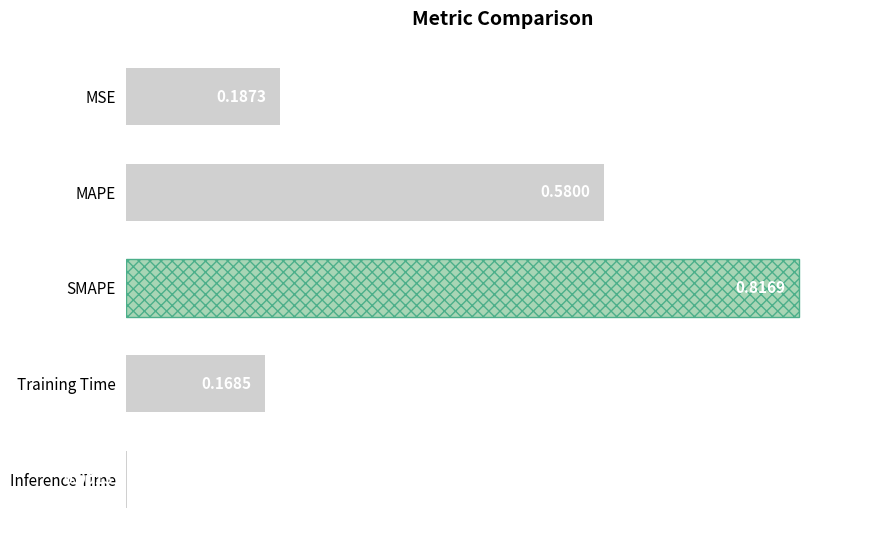

What is the sum of all values?

1.8